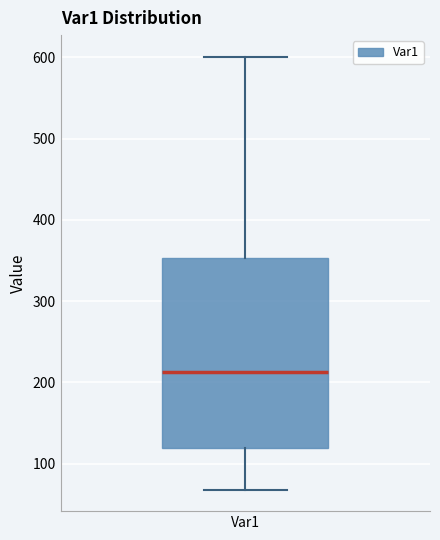

Transcribe this box plot: give where the median line is, the range the box spans, and where the two whiskers end, as read against the y-axis. The values are not printed on the chart, so give them approximately, as read against the axis.

median 210, box 120 to 350, whiskers 70 to 600